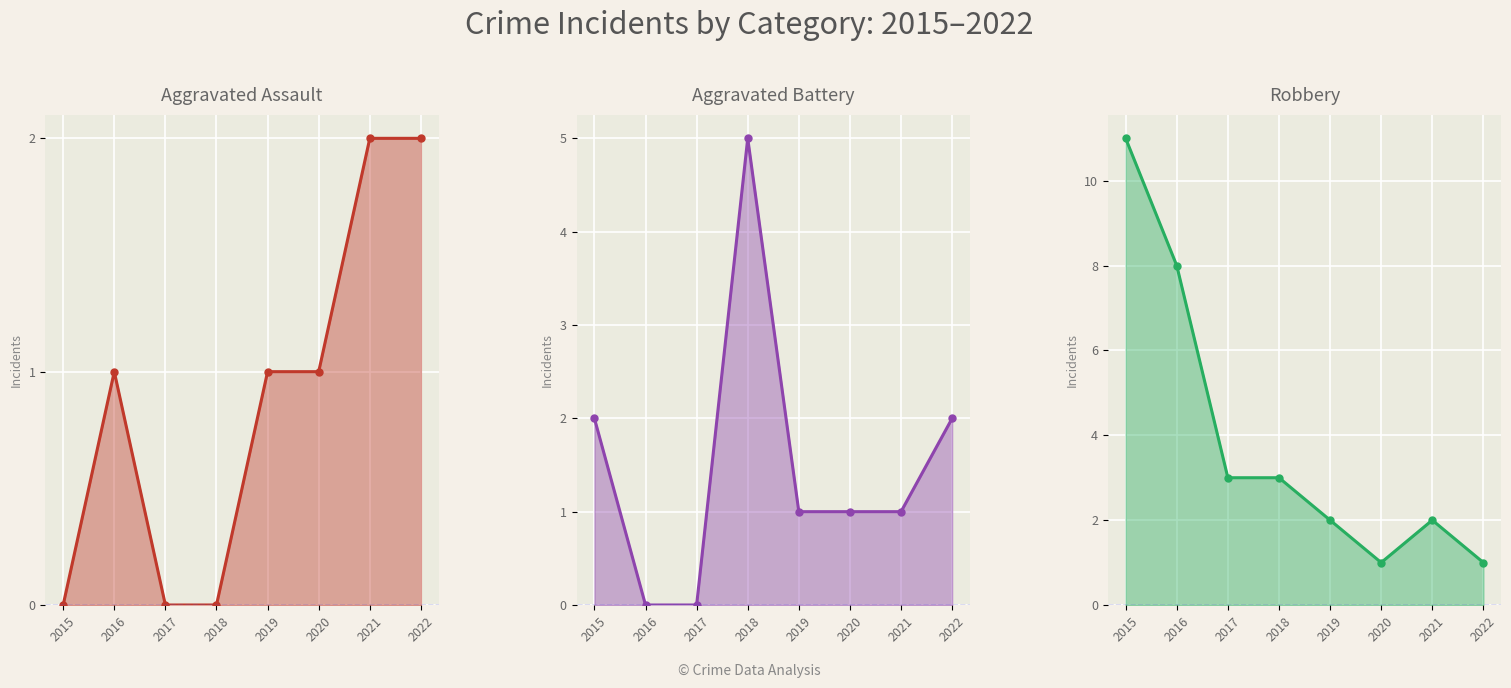

What is the sum of the Robbery values at 2022 and 2019?

3